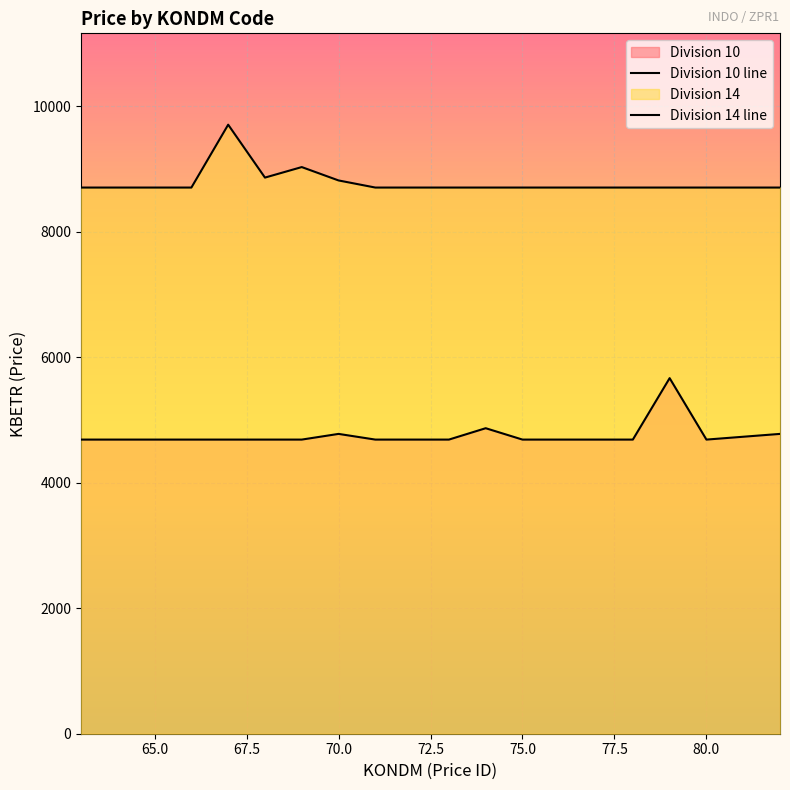

The Division 14 series shows 9705.3 at 67. True or false?

True